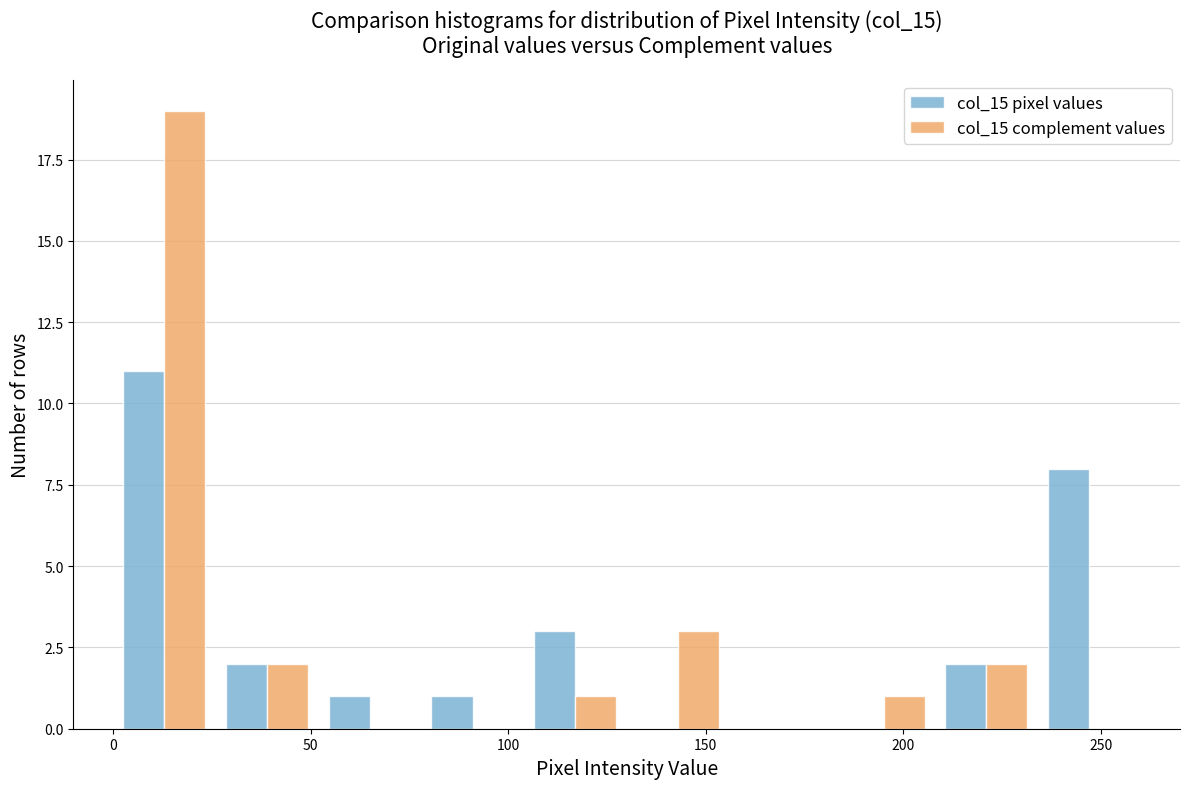

What is the height of the col_15 complement values bar covering 0 to 26 on the x-axis? Neither the bar edges nor the heights are printed on the chart, so give them approximately, as read against the axes.

19